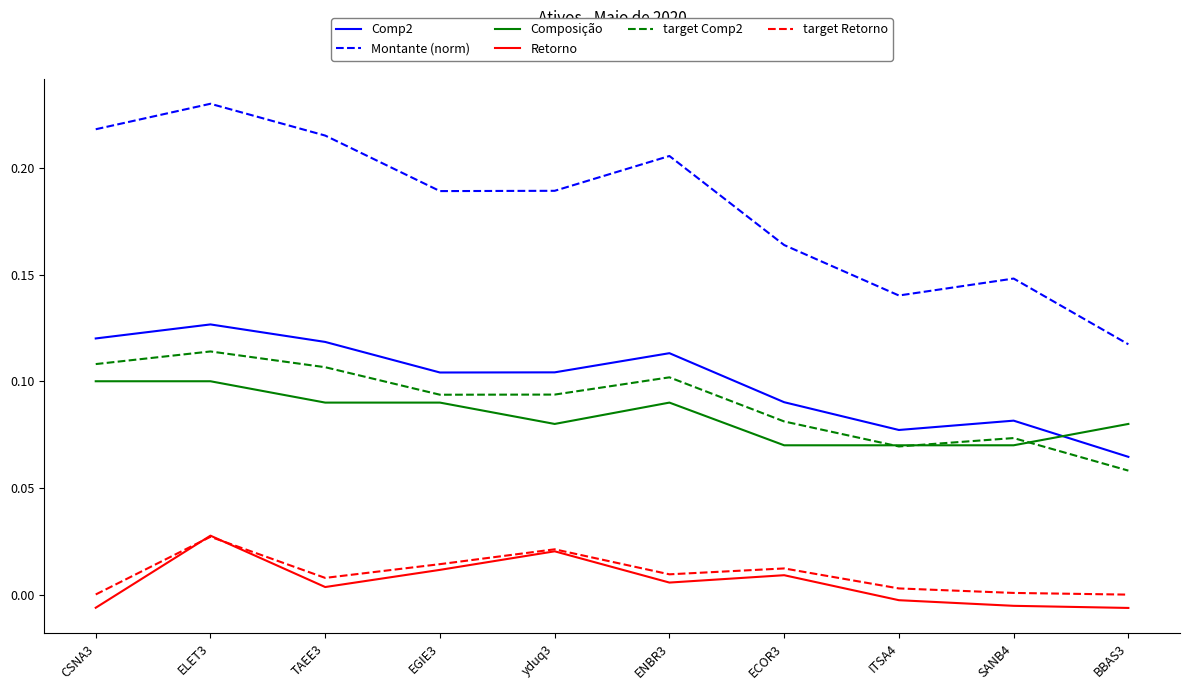

At EGIE3, list the series in order from smallest to largest.

Retorno, target Retorno, Composição, target Comp2, Comp2, Montante (norm)